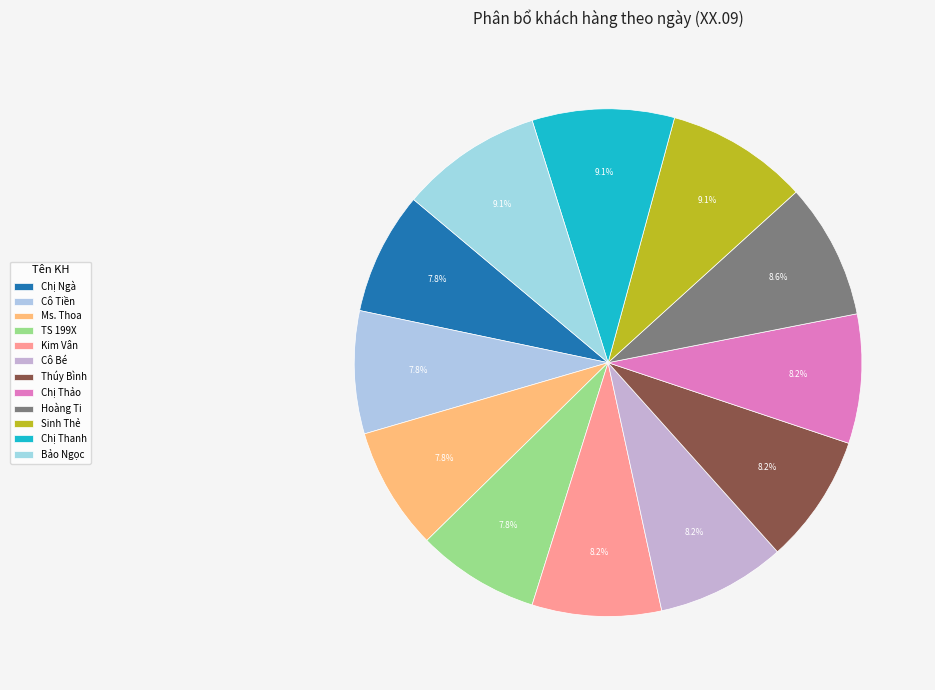

Count the number of slices in the pie.

12